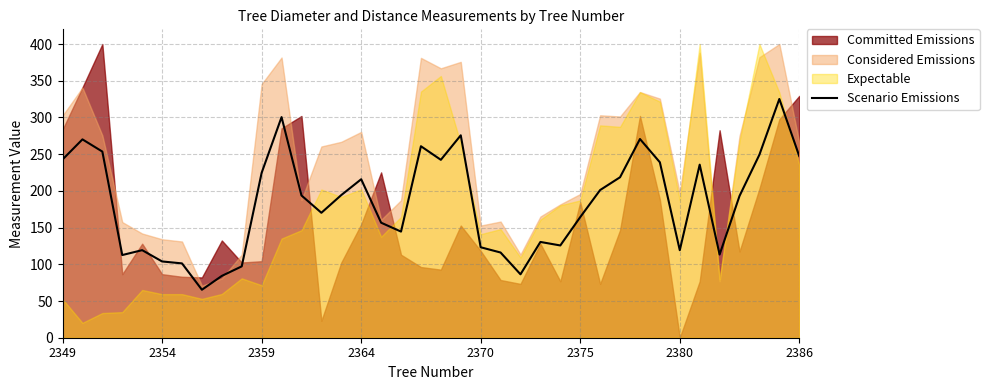

What is the lowest value of the Scenario Emissions series?

65.3